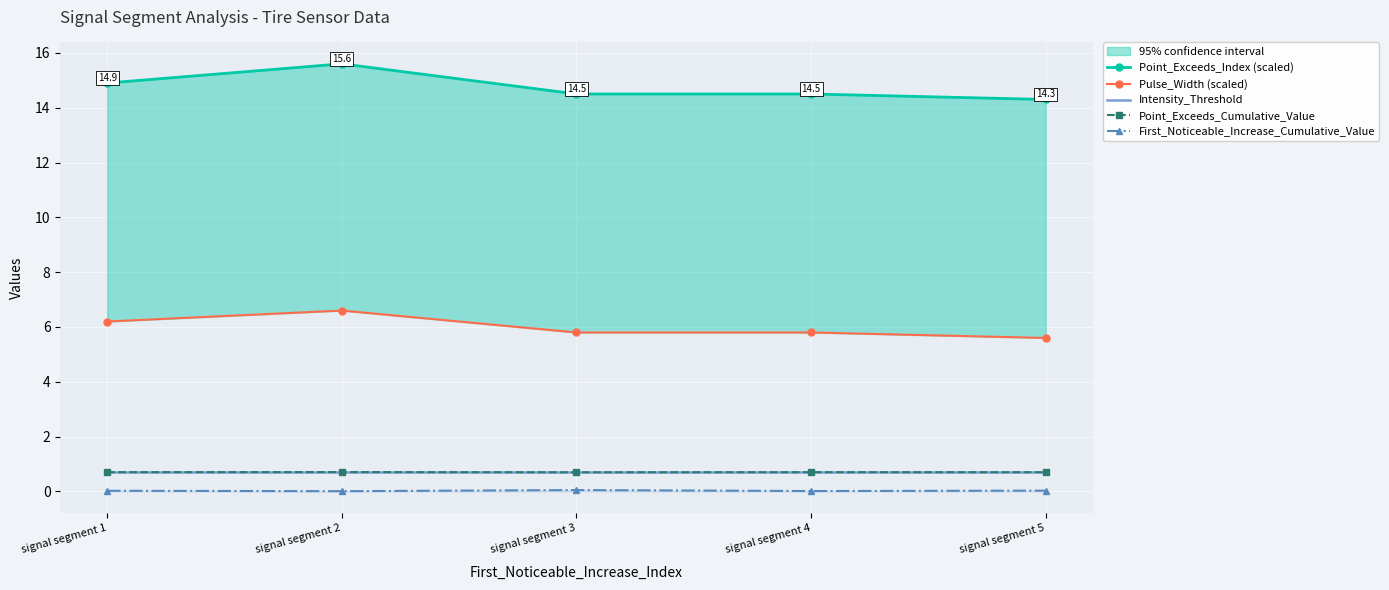

True or false: Point_Exceeds_Index (scaled) and Pulse_Width (scaled) intersect in this chart.

False